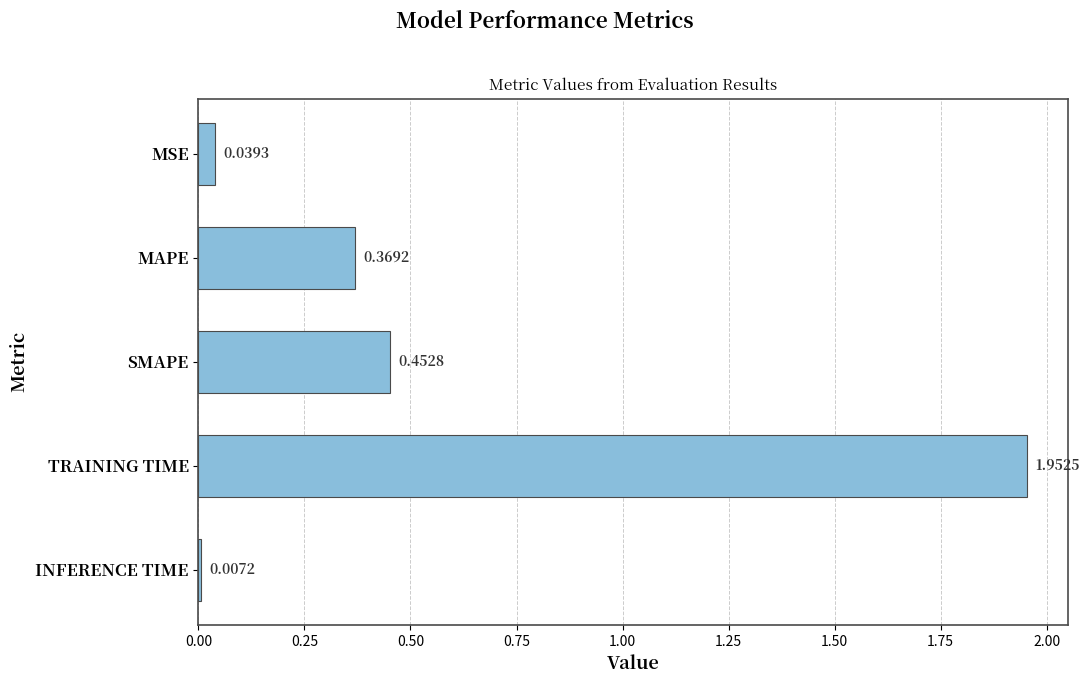

Which label corresponds to the largest value in the chart?

TRAINING TIME